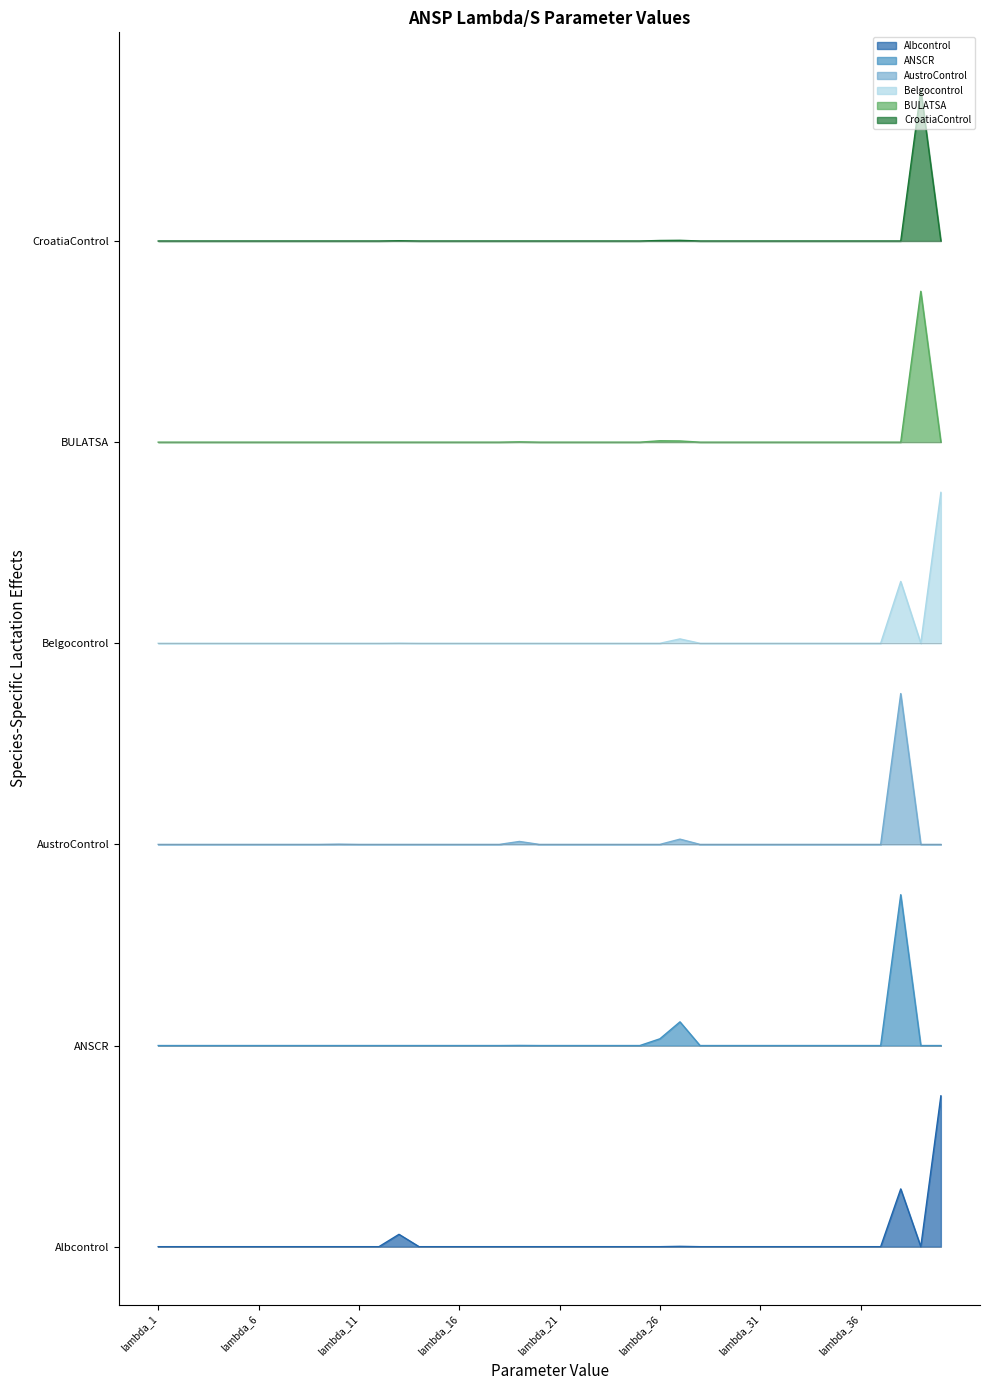

True or false: ANSCR has a value of 1.9 at lambda_15.

False